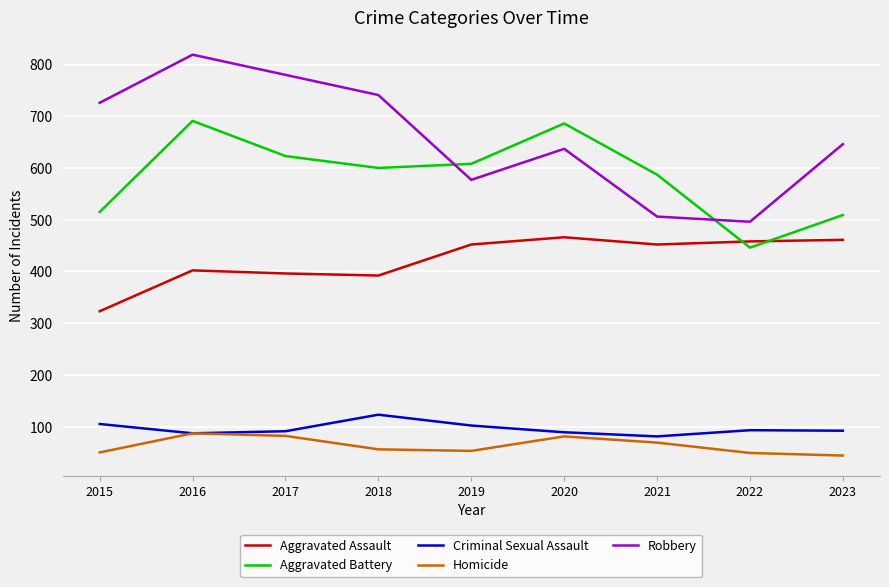

True or false: Aggravated Assault has more than 0 points higher than both neighbors.

True